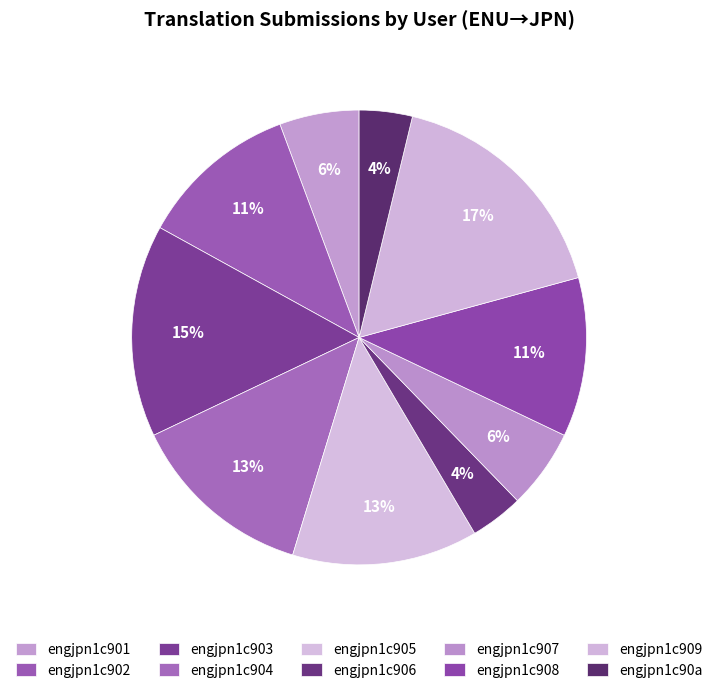

True or false: engjpn1c90a accounts for 1% of the total.

False